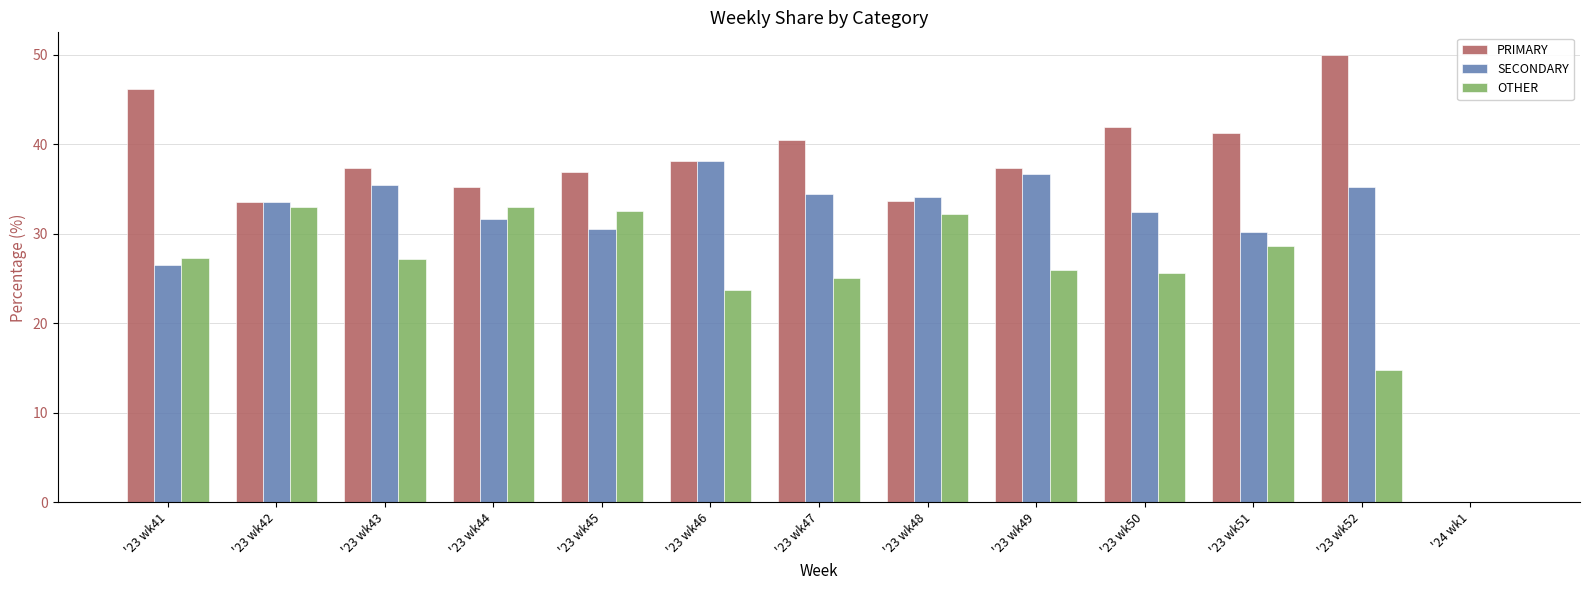

Which series has the largest range (max minus min)?

PRIMARY